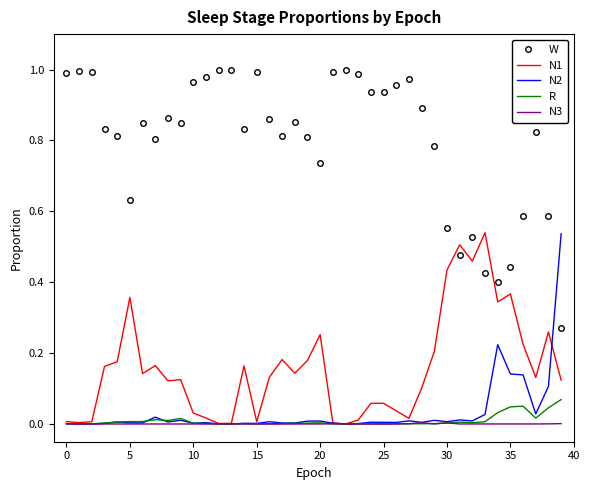

How many times do N2 and W cross each other?

1